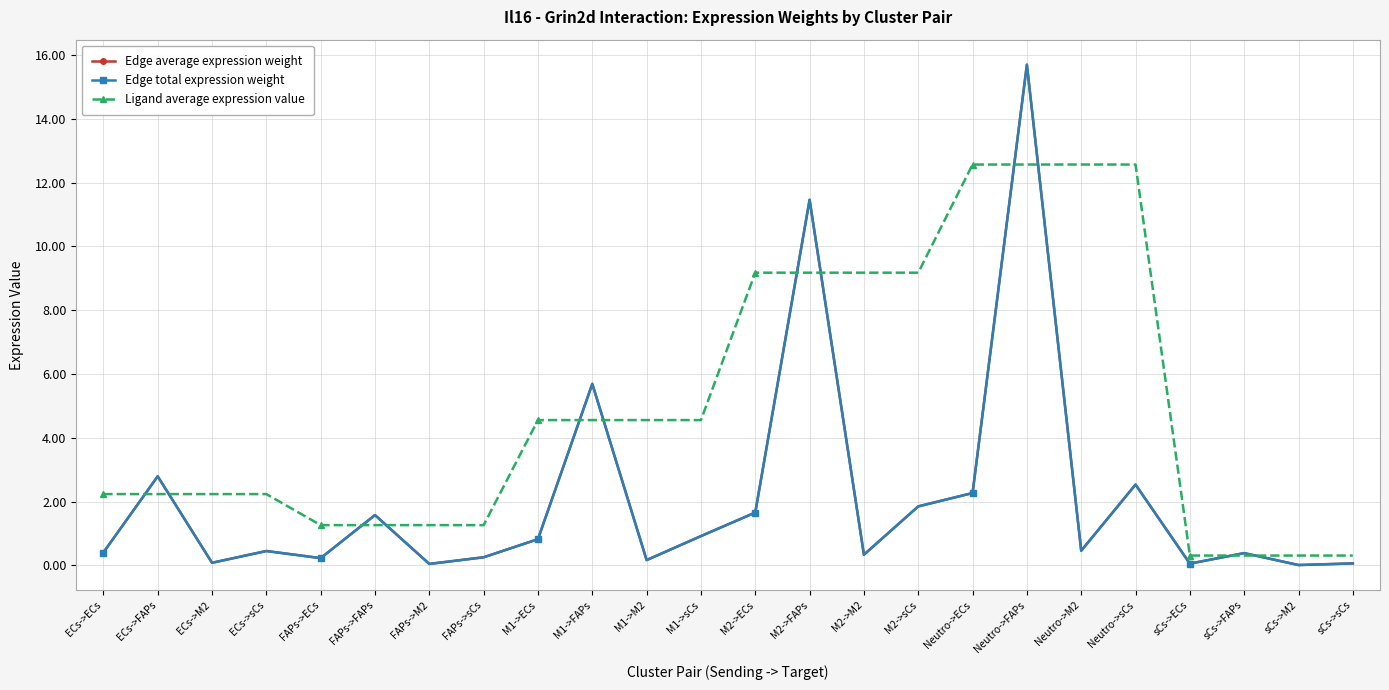

Between which two adjacent categories do Ligand average expression value and Edge average expression weight first intersect?

ECs->ECs and ECs->FAPs